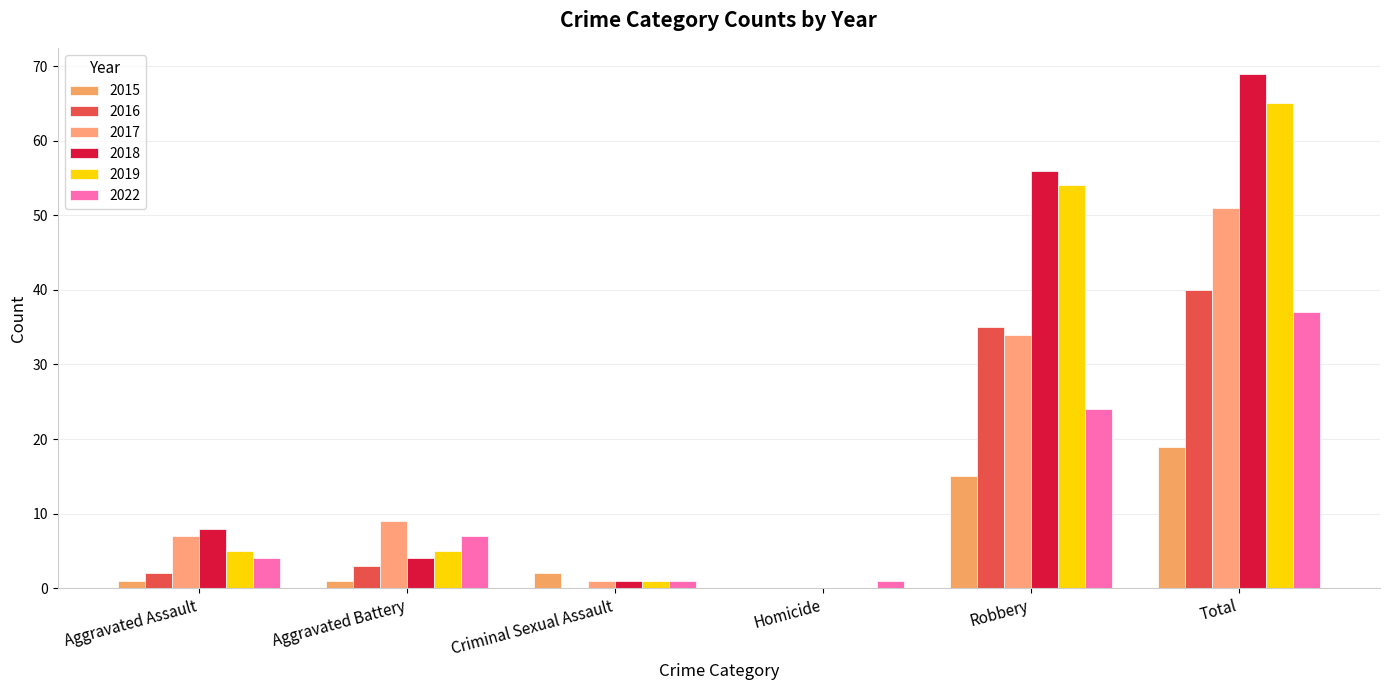

What is the spread (max minus min) of values at Robbery?

41